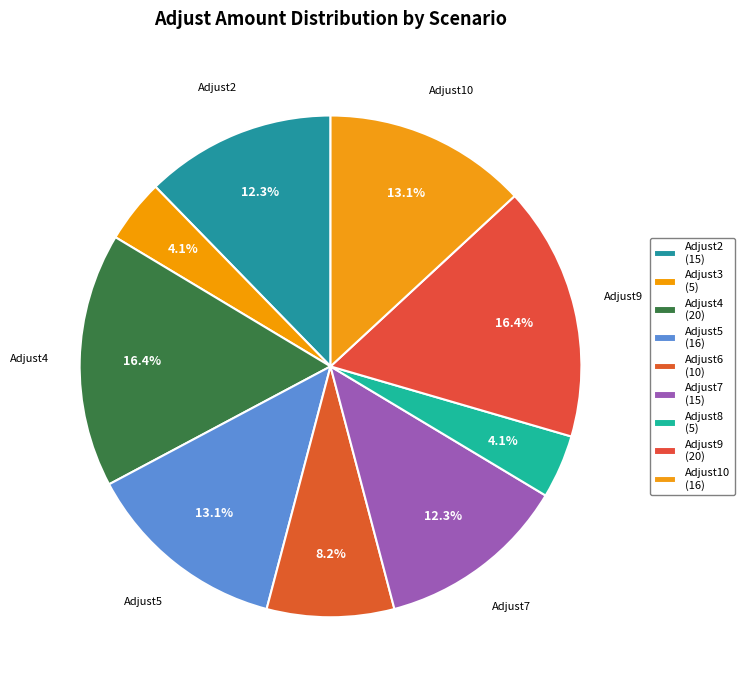

What is the largest slice in the pie chart?

Adjust4